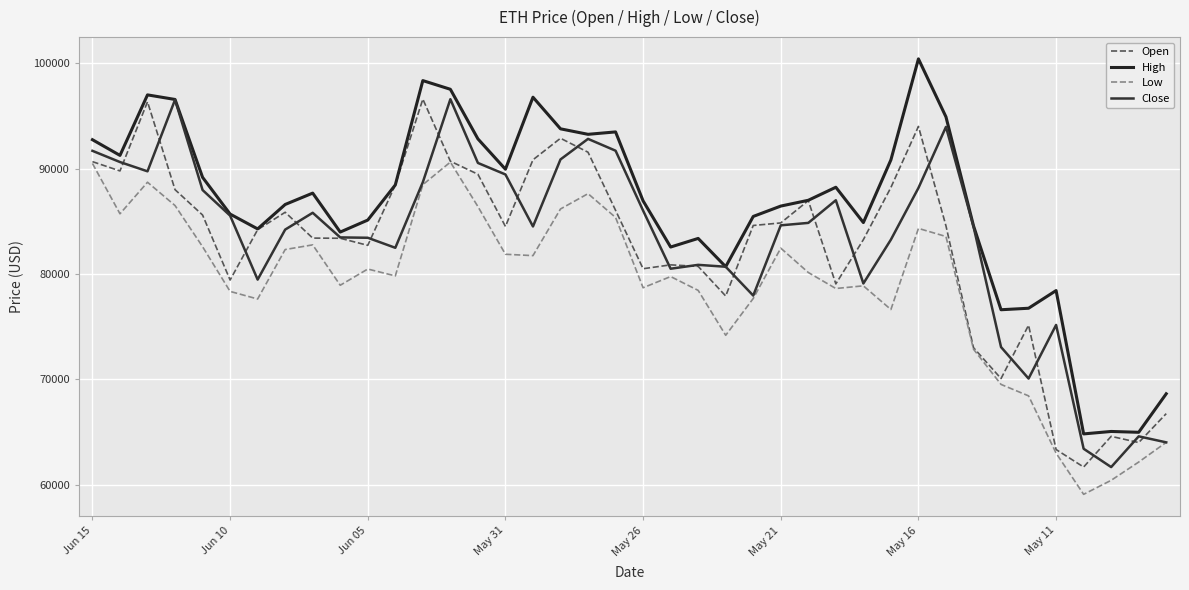

How many lines are shown in the chart?

4